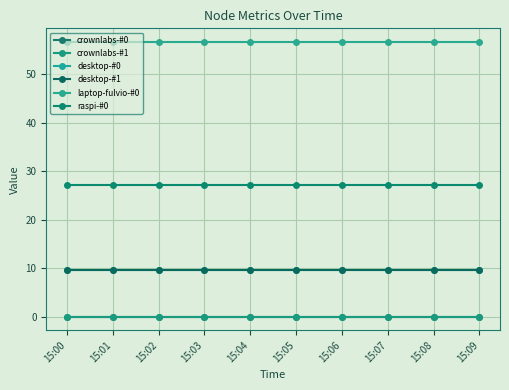

Does the chart have visible grid lines?

Yes